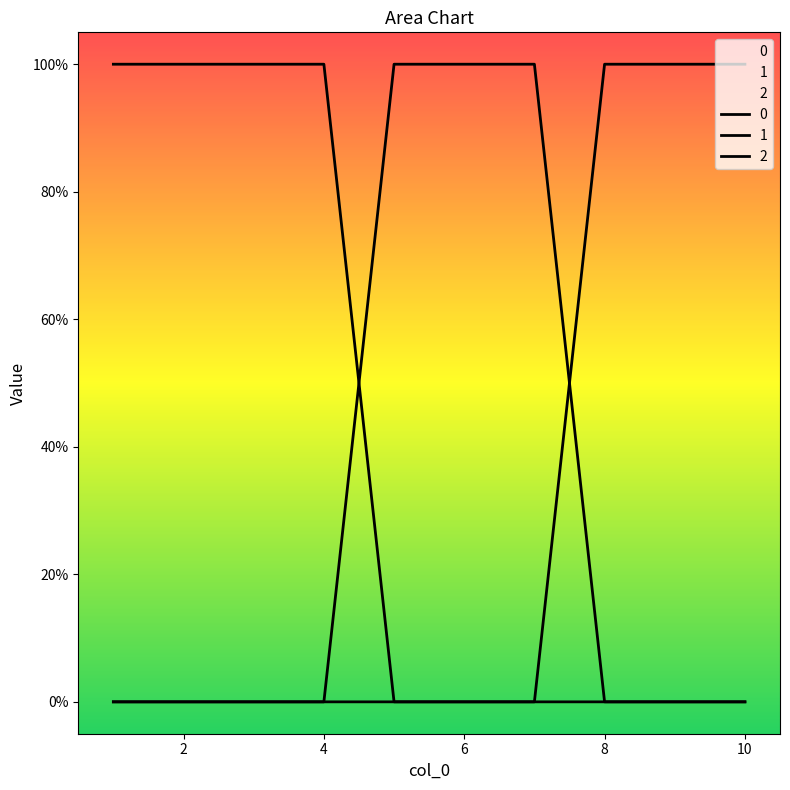

What is the difference between the maximum and minimum values in the 1 series?

1